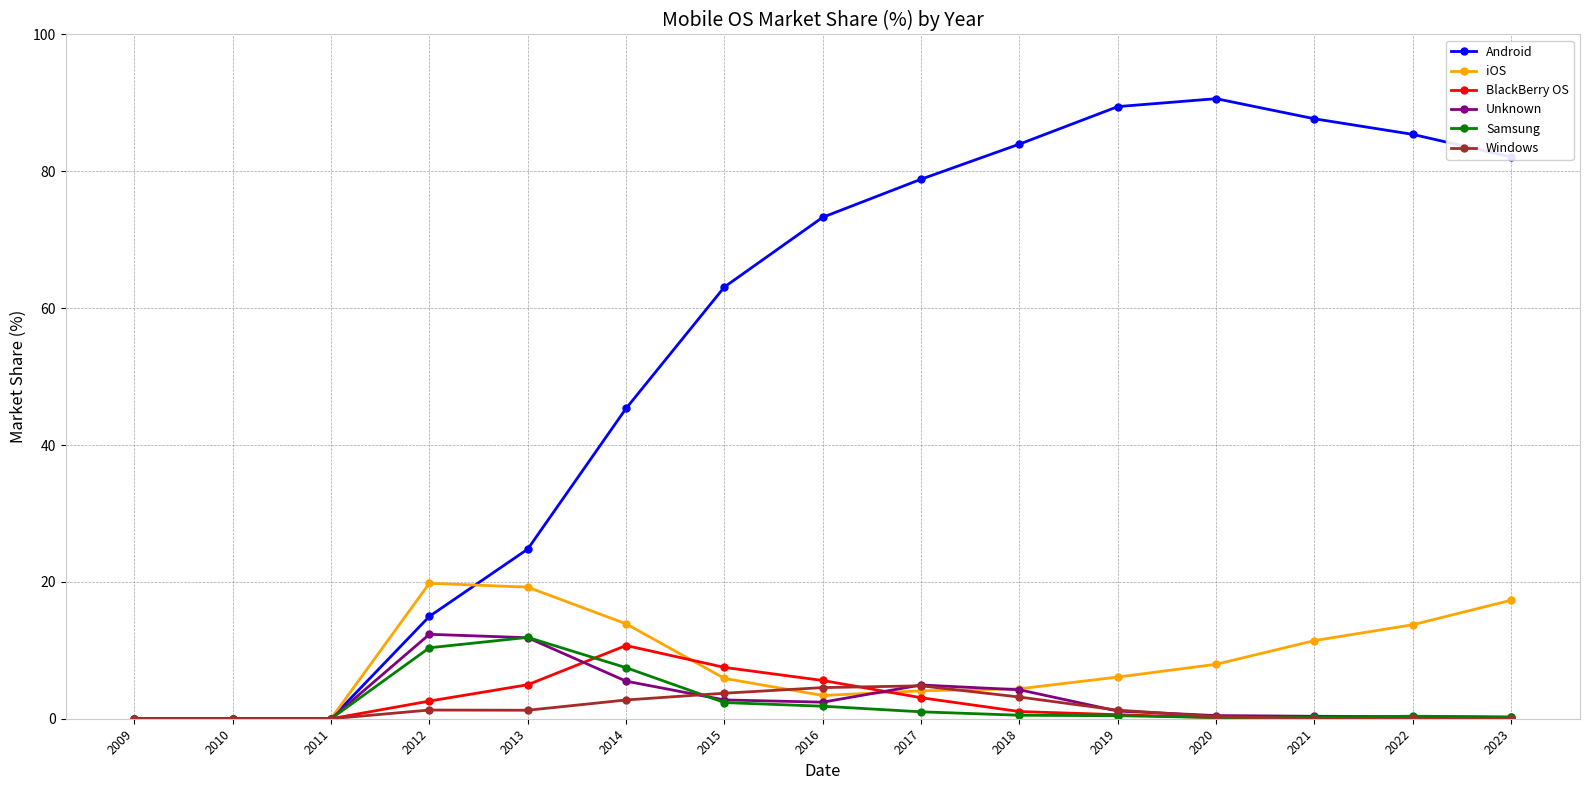

Is it true that Samsung equals 10.4 at 2012?

True